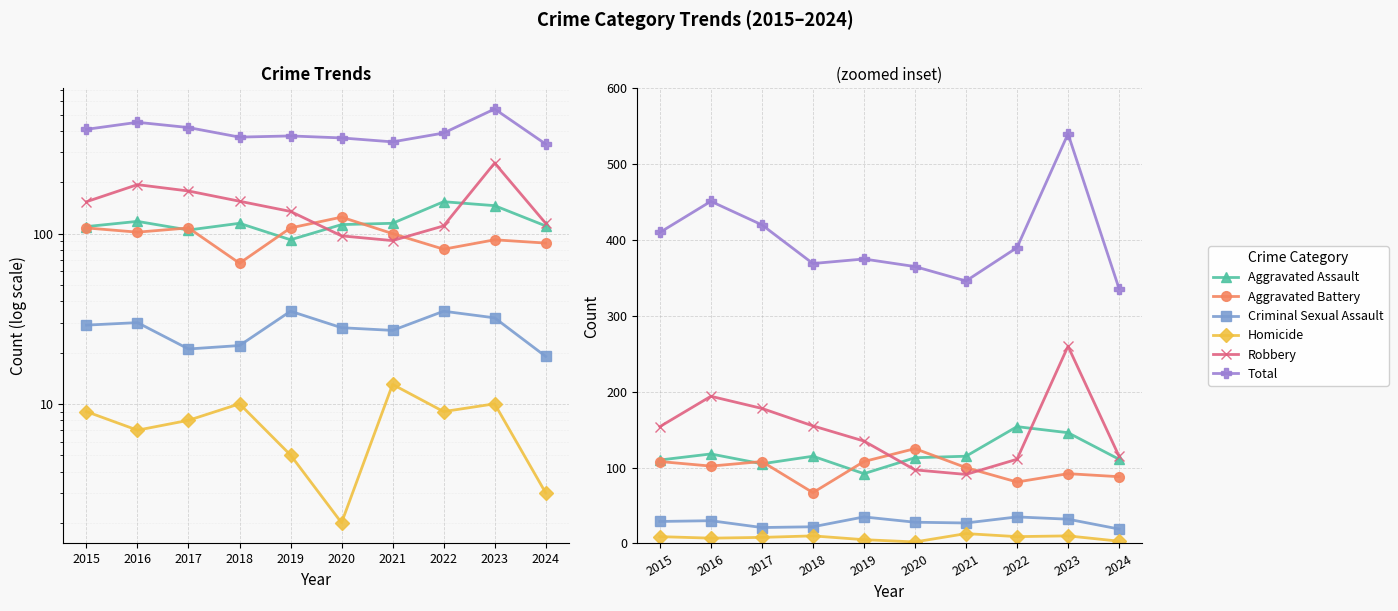

What is the maximum value shown in the chart?

540